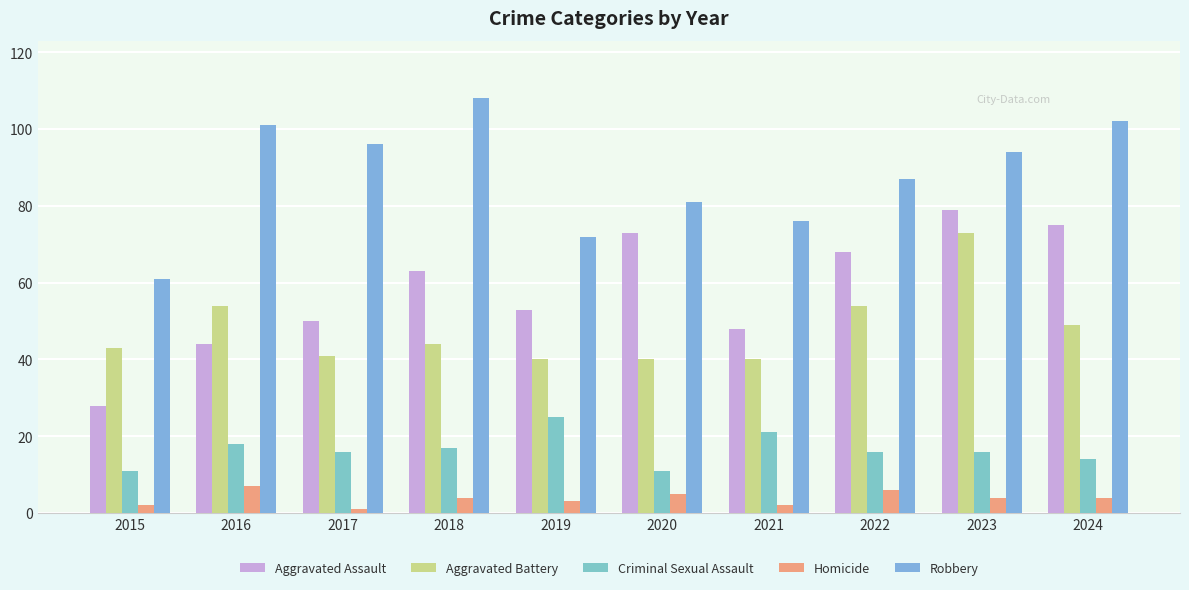

At which category is the sum across all series the highest?

2023